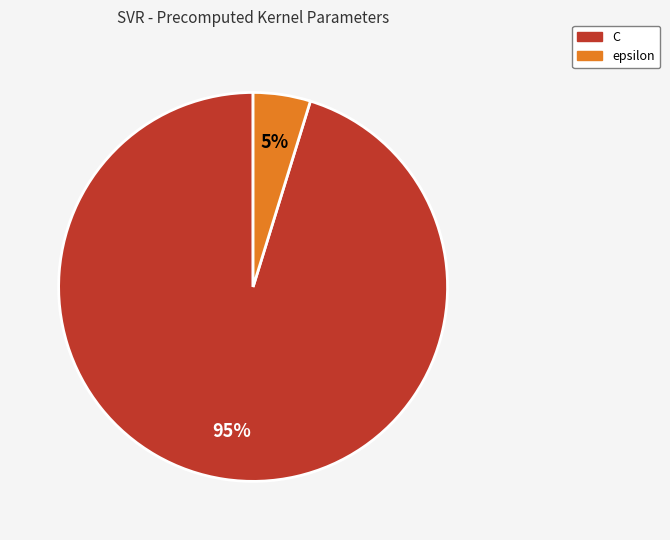

Count the number of slices in the pie.

2